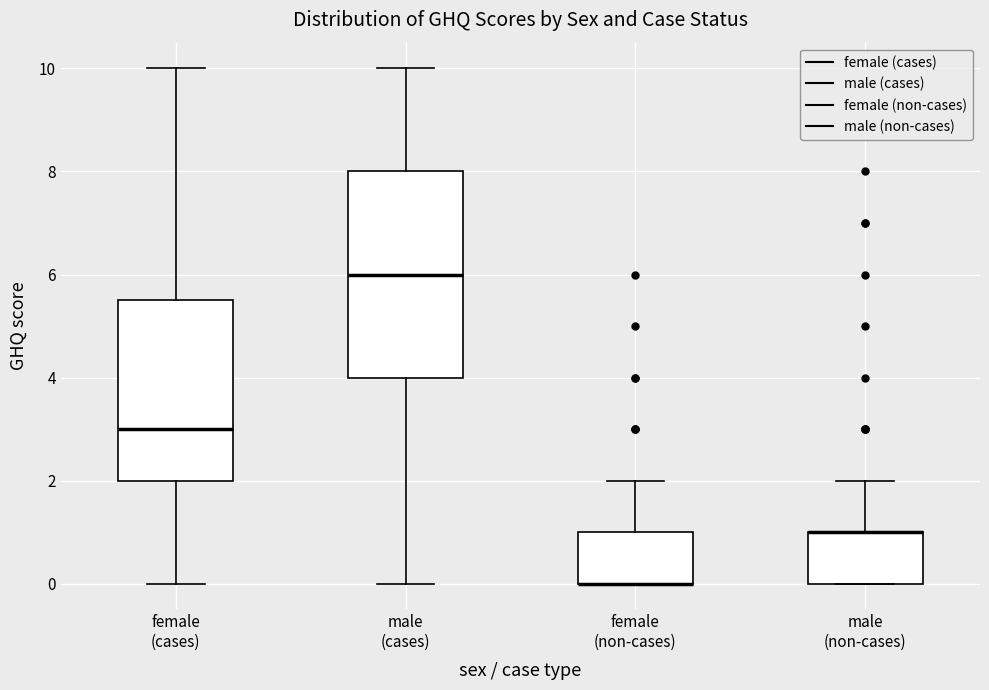

Reading left to right, read every box against the y-axis: the position of its median line, the range the box covers, and the ends of its whiskers. The values are not printed on the chart, so give them approximately, as read against the axis.

female (cases): median 3.0, box 2.0 to 5.6, whiskers 0.0 to 10.0
male (cases): median 6.0, box 4.0 to 8.0, whiskers 0.0 to 10.0
female (non-cases): median 0.0 (drawn on the box's lower edge), box 0.0 to 1.0, whiskers 0.0 to 2.0
male (non-cases): median 1.0 (drawn on the box's upper edge), box 0.0 to 1.0, whiskers 0.0 to 2.0